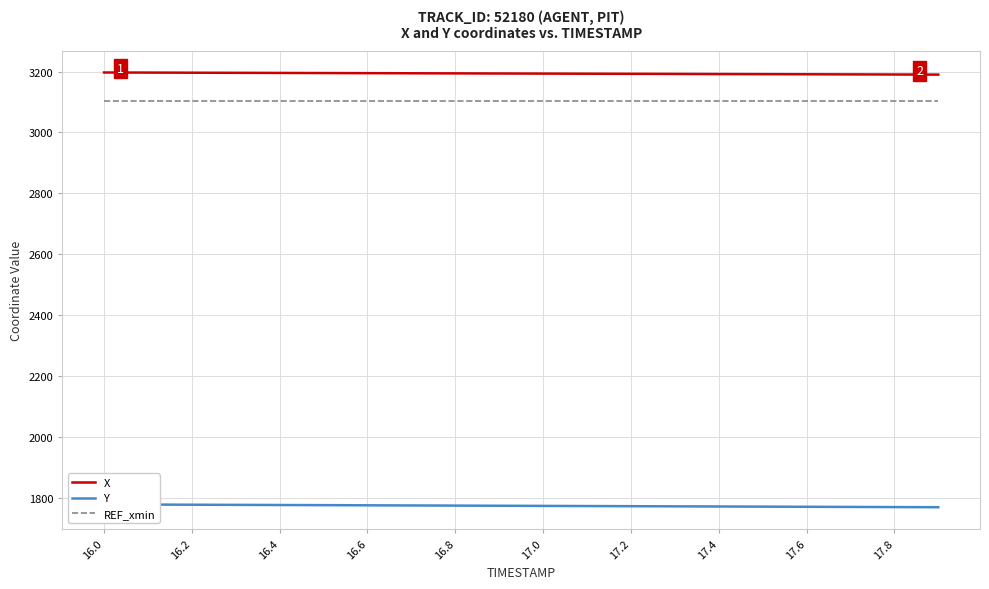

Where does the X series first go above 3193?

16.0